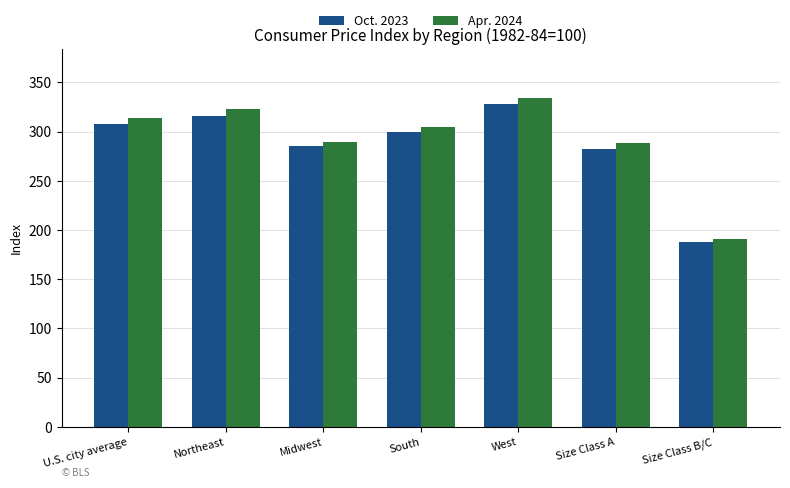

What is the approximate value of Apr. 2024 at West?

334.1